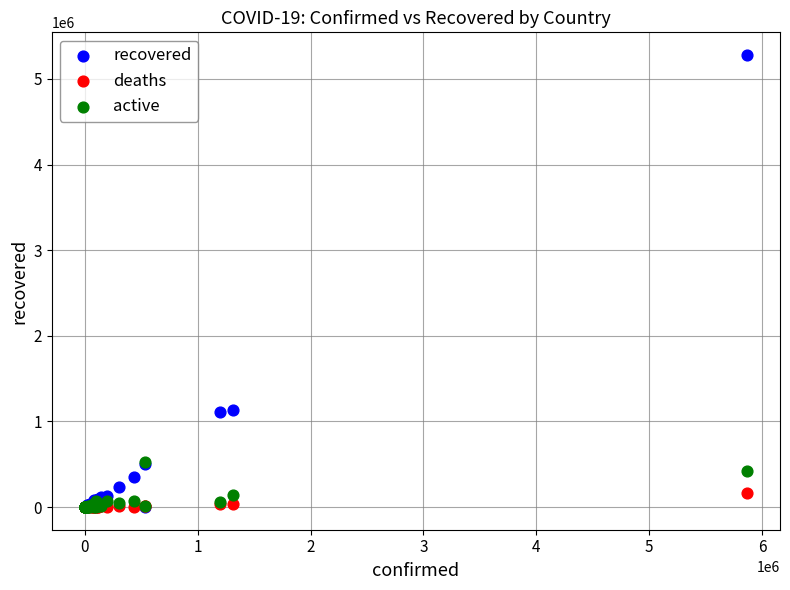

What are all the series names shown in the legend?

recovered, deaths, active